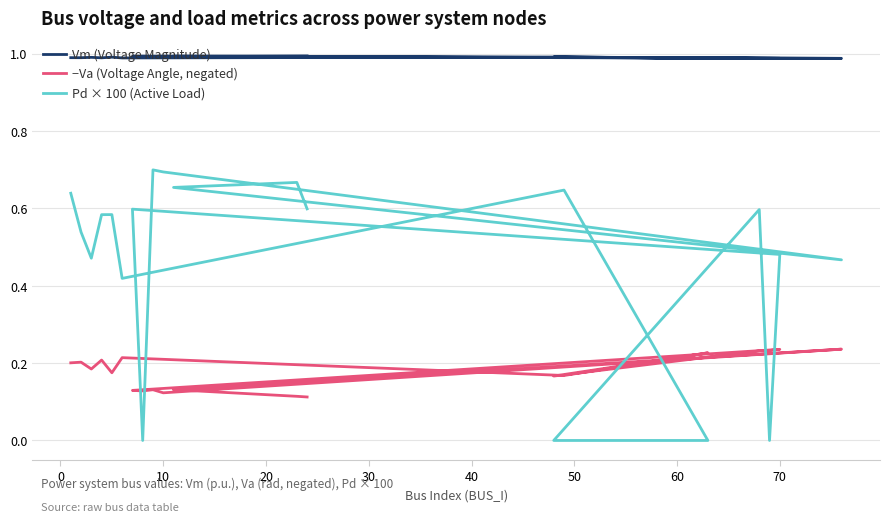

Count the Pd × 100 (Active Load) values in the range 0 to 1.

20